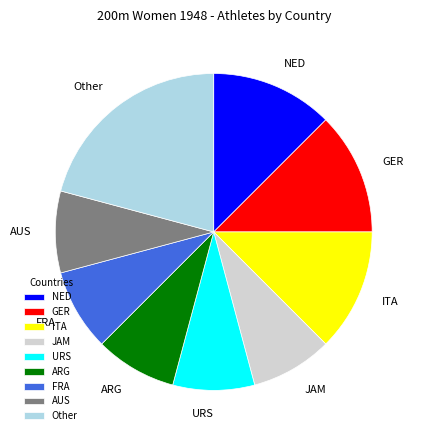

Do Other and GER together represent more than half of the pie?

No